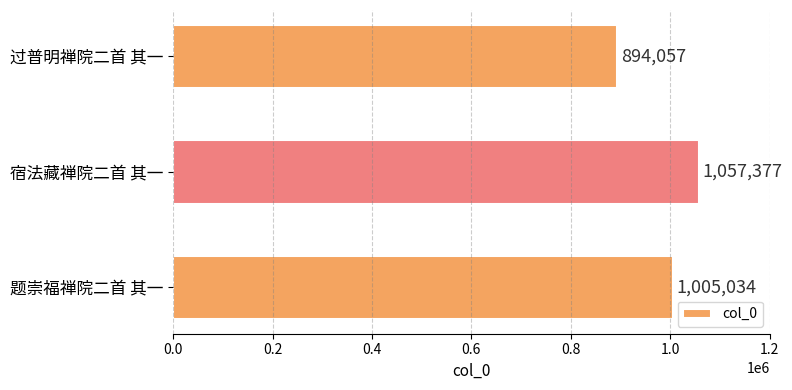

True or false: the data shows 1781587 at 宿法藏禅院二首 其一.

False